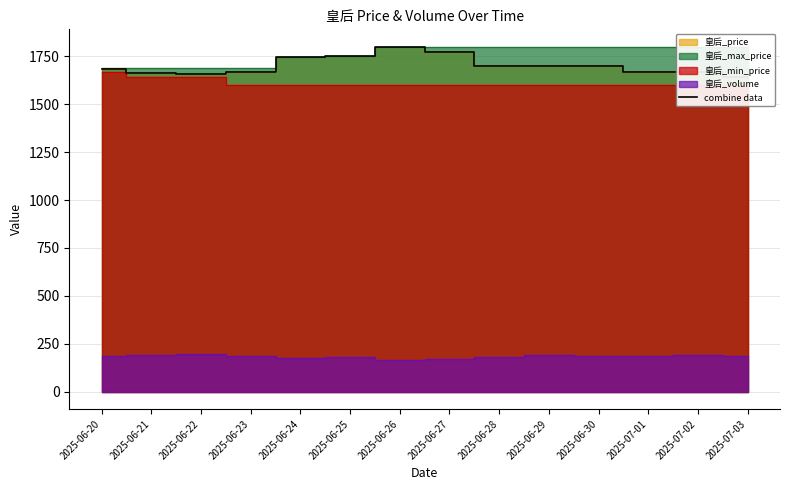

Between 2025-06-25 and 2025-06-30, which is larger?

2025-06-25